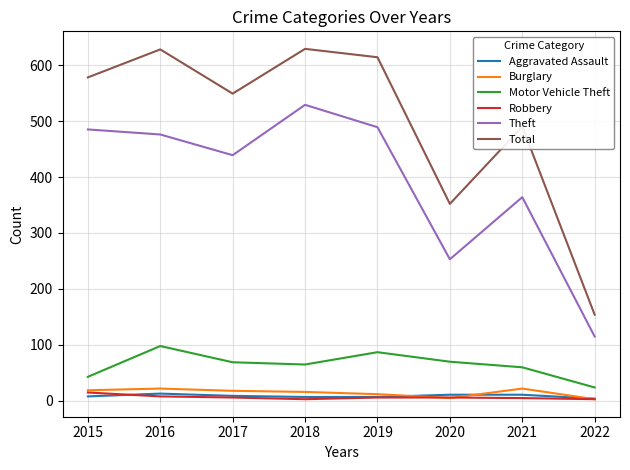

What is the lowest value of the Theft series?

115